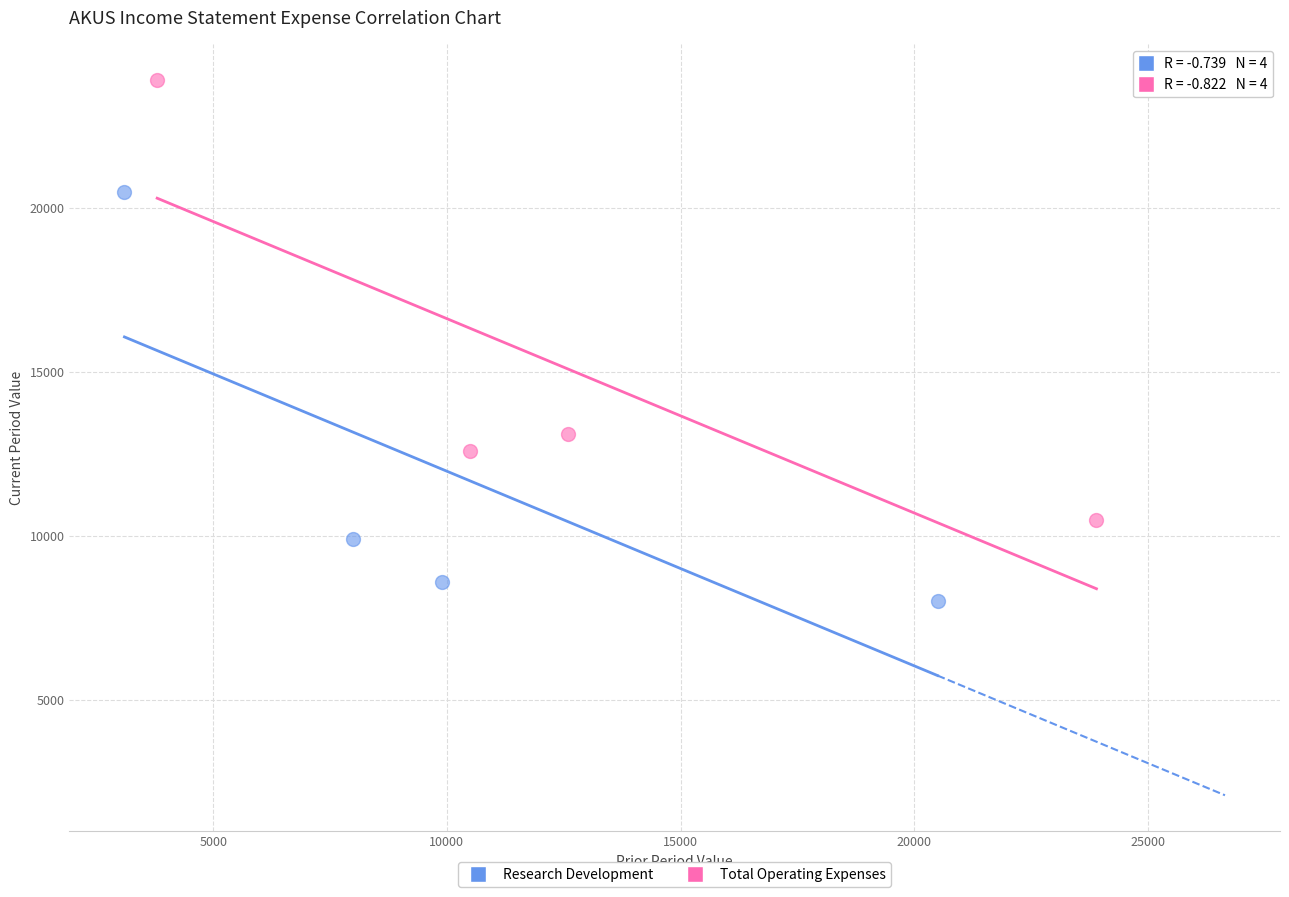

Which series reaches the maximum Y coordinate?

Total Operating Expenses